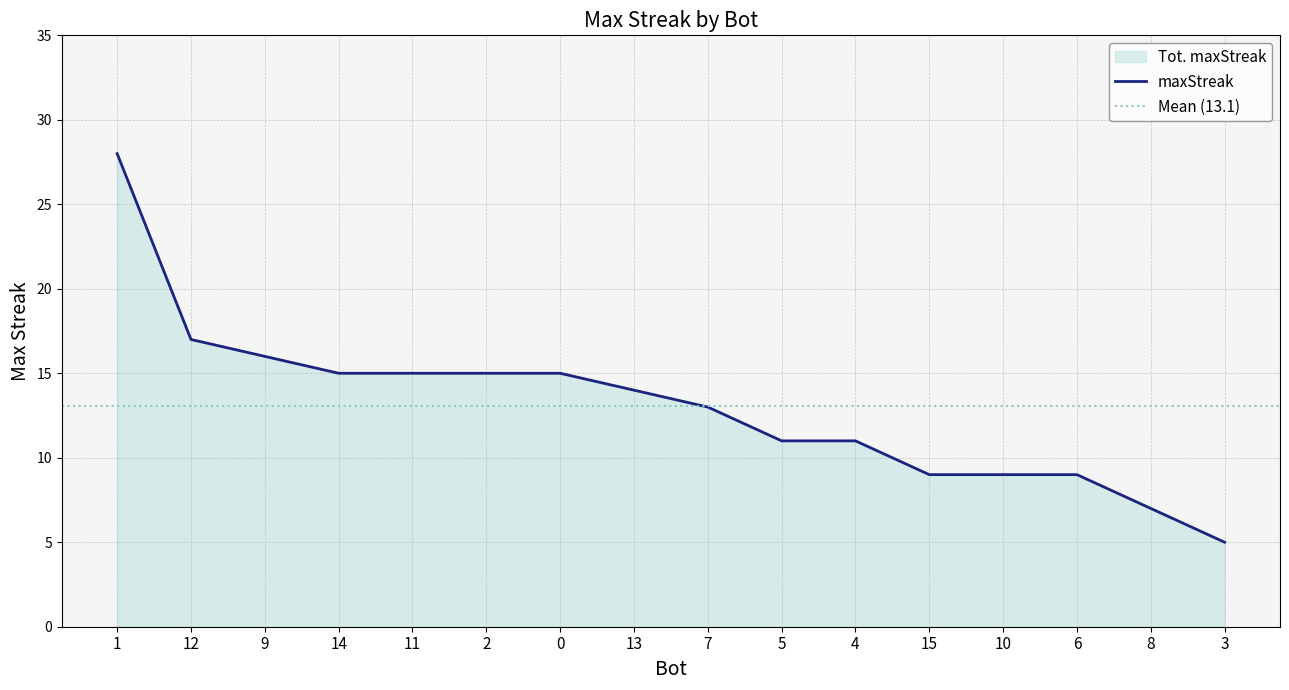

What is the value of the 8th point from the left?

14